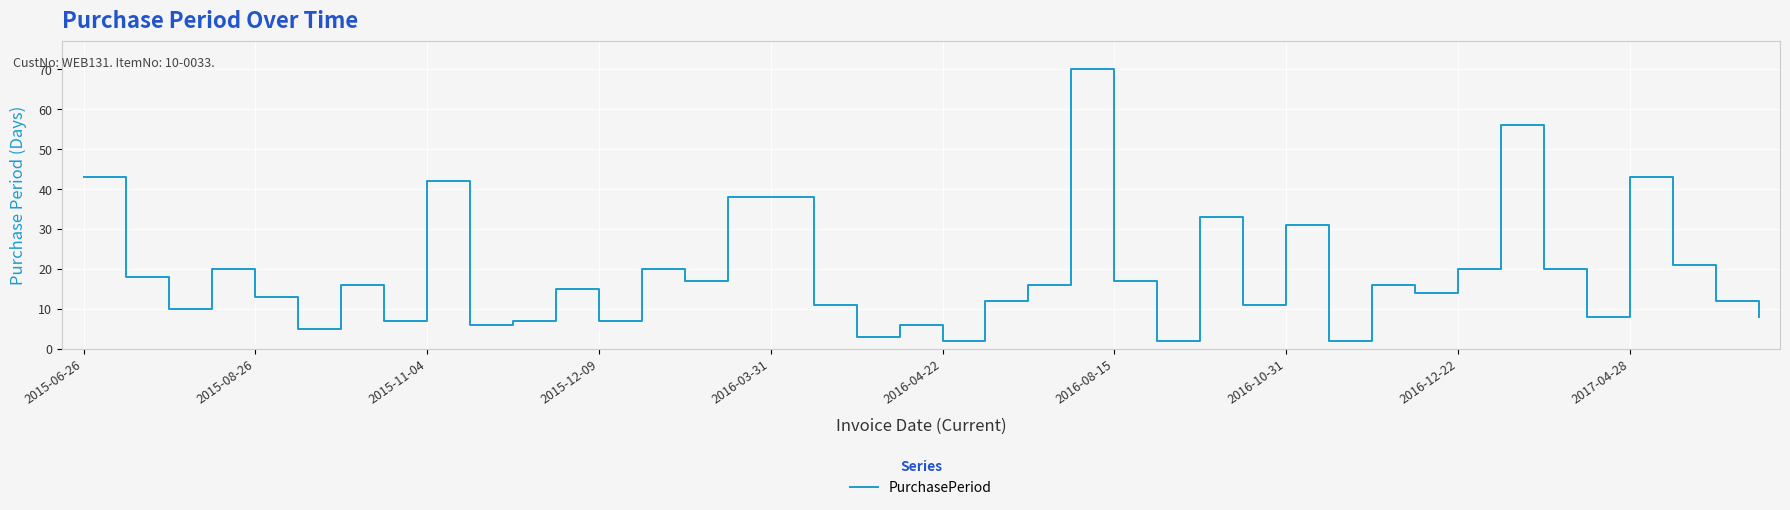

Is this an area chart (filled region under the line)?

No